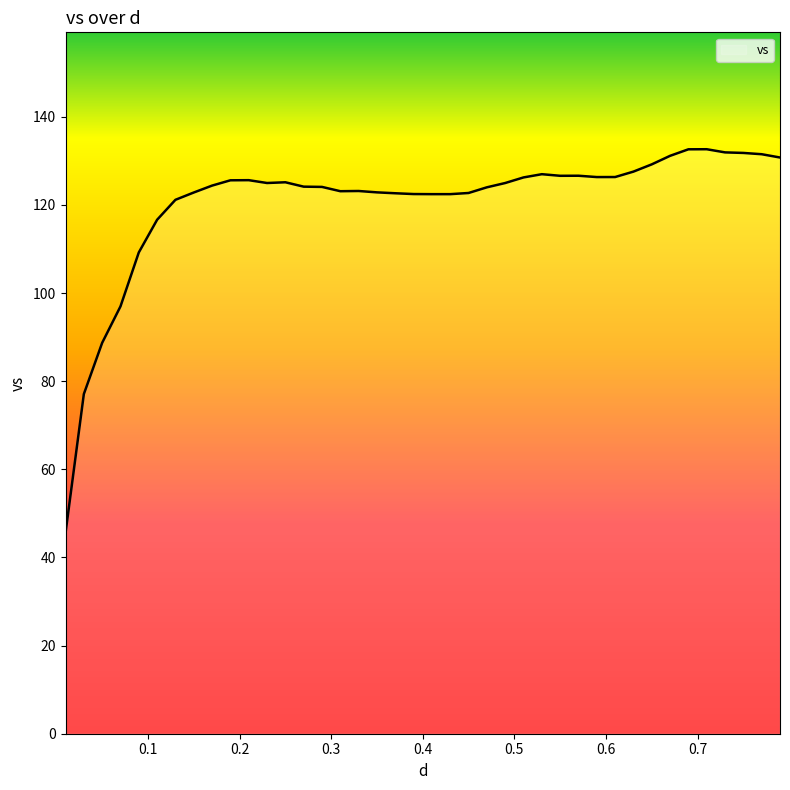

What is the smallest value displayed?

45.6